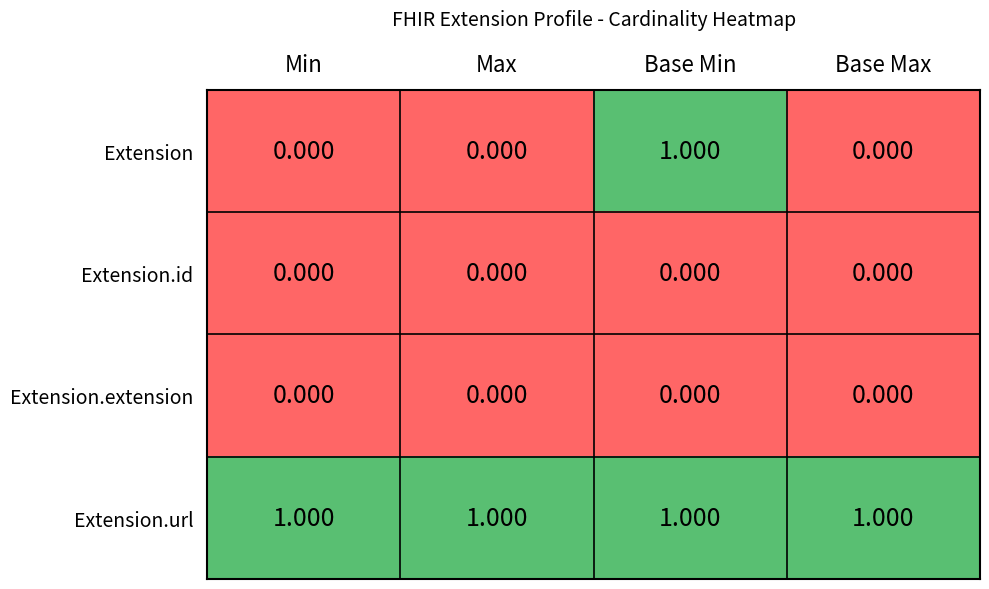

Which series has the widest spread of values?

Extension